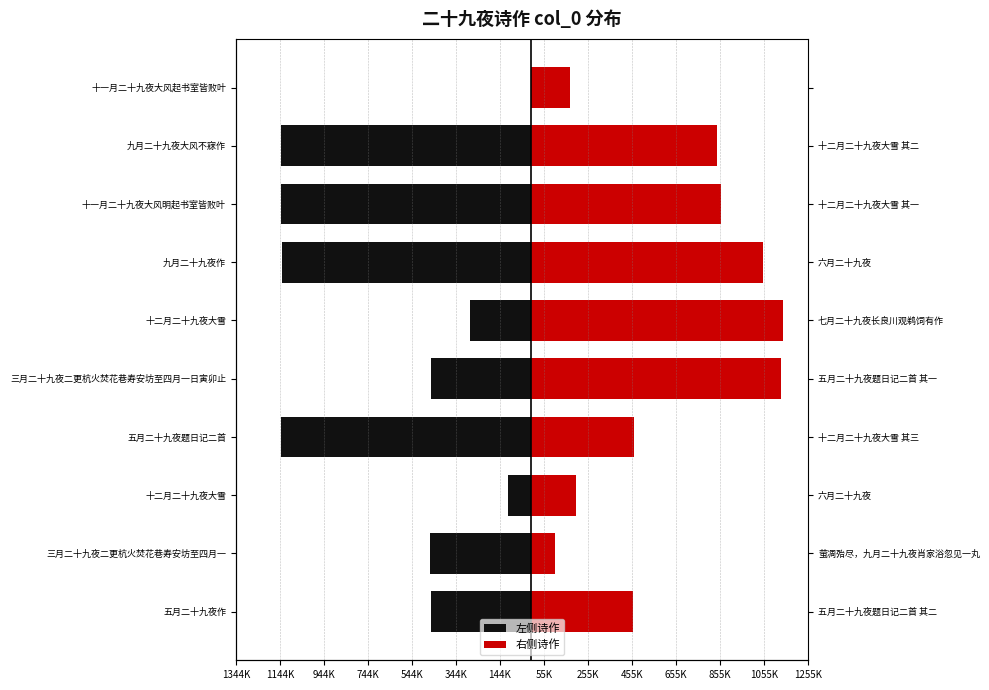

The value of 右侧诗作 at 十二月二十九夜大雪 is 278569. True or false?

False